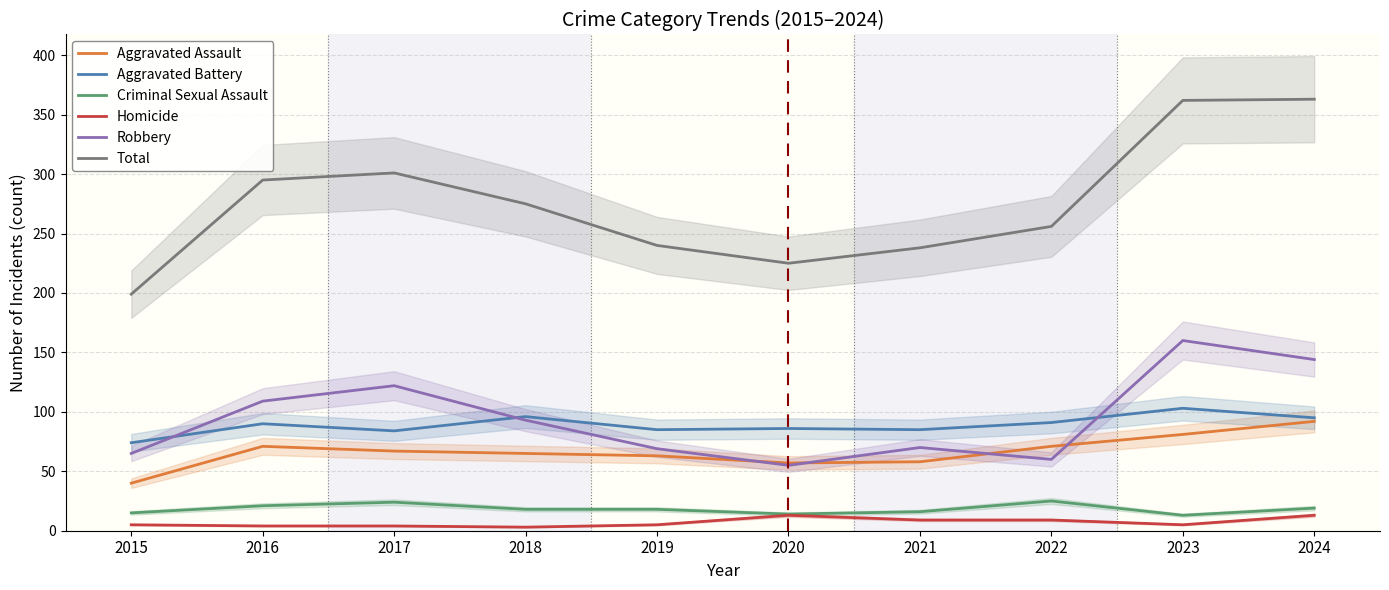

Is it true that Aggravated Assault equals 65 at 2018?

True